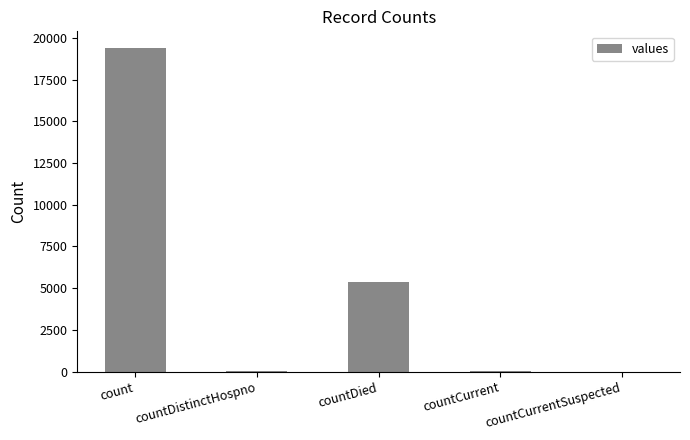

Between countCurrentSuspected and countDied, which is larger?

countDied